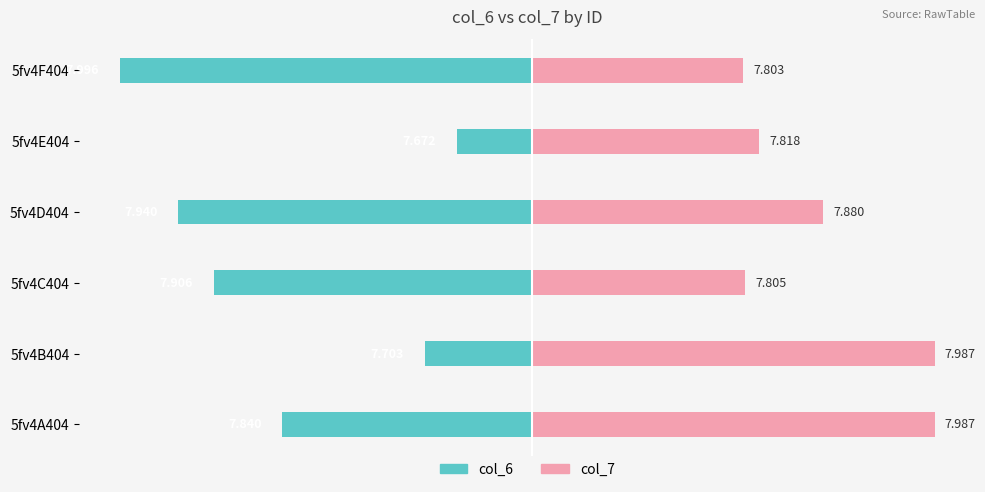

Which series changed the most between 5fv4A404 and 5fv4D404?

col_7